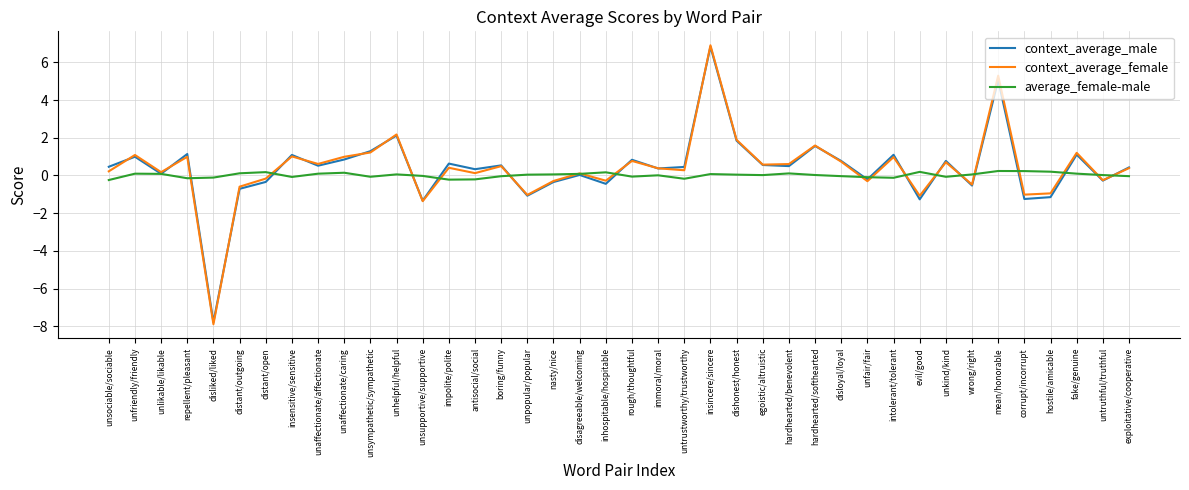

Is this an area chart (filled region under the line)?

No